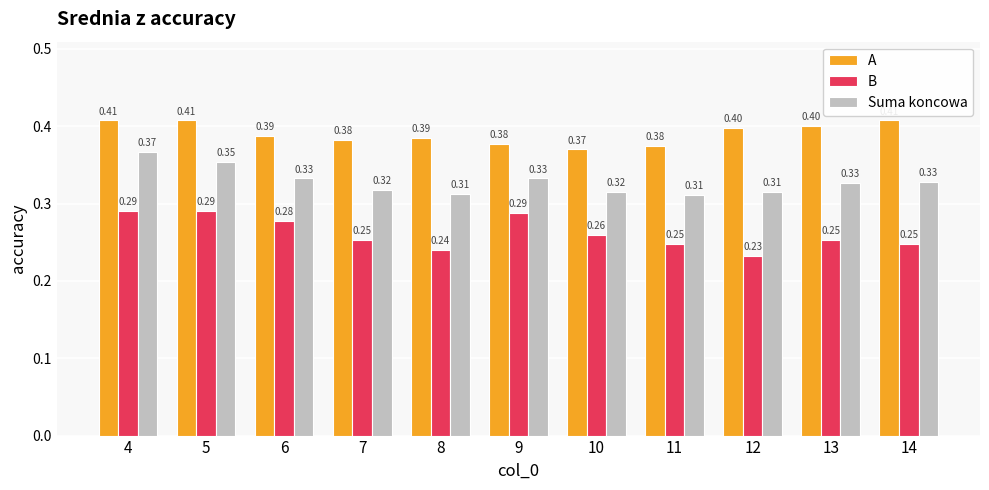

What is the sum of all A values?

4.3